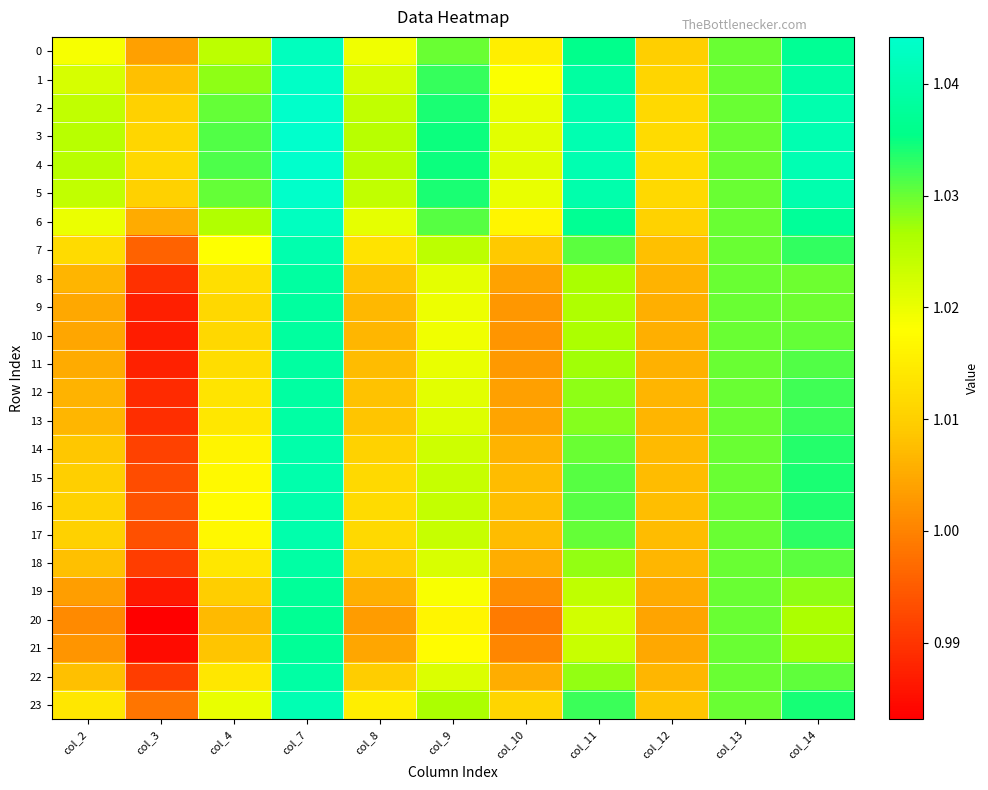

Between col_14 and col_10, which is larger?

col_14